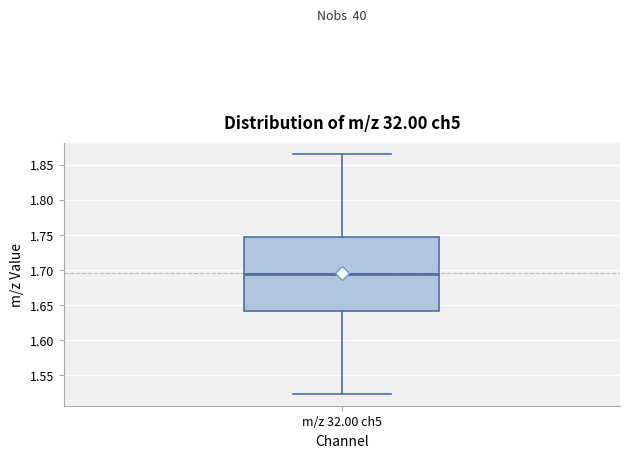

Transcribe this box plot: give where the median line is, the range the box spans, and where the two whiskers end, as read against the y-axis. The values are not printed on the chart, so give them approximately, as read against the axis.

median 1.695, box 1.640 to 1.745, whiskers 1.525 to 1.865